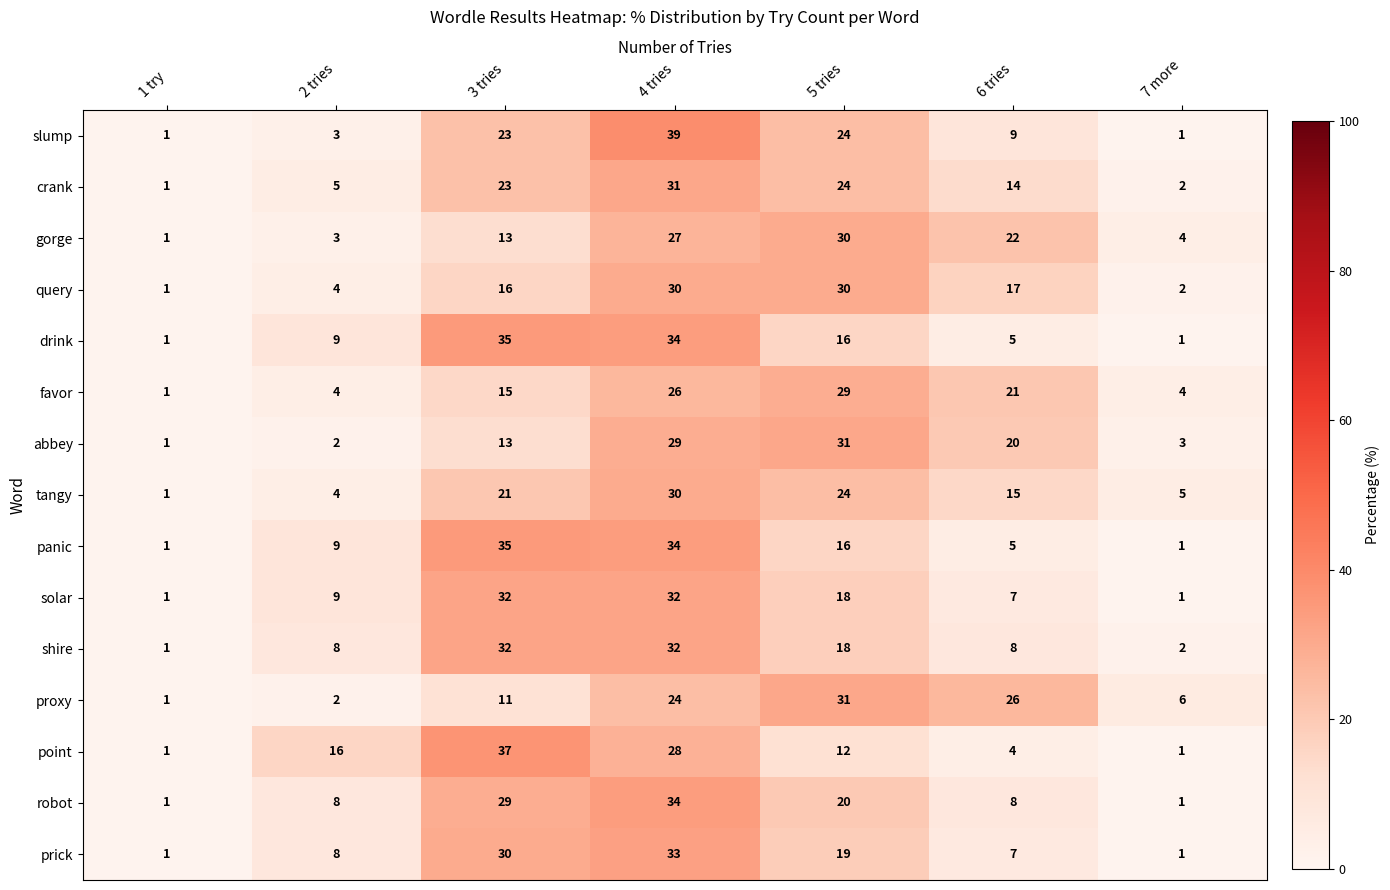

What is the approximate value of gorge at 2 tries, to the nearest 5?

5